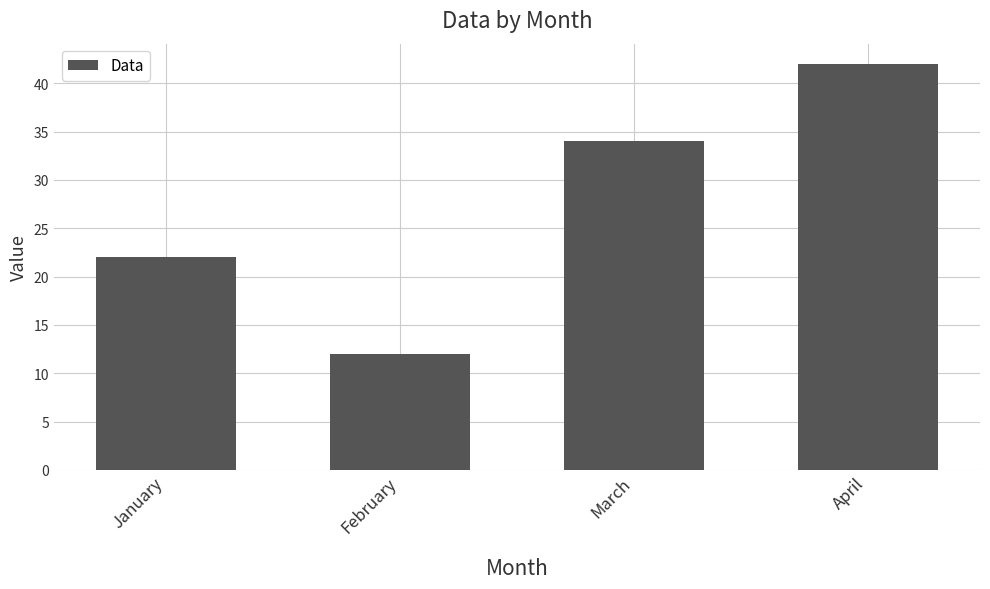

Which label corresponds to the largest value in the chart?

April